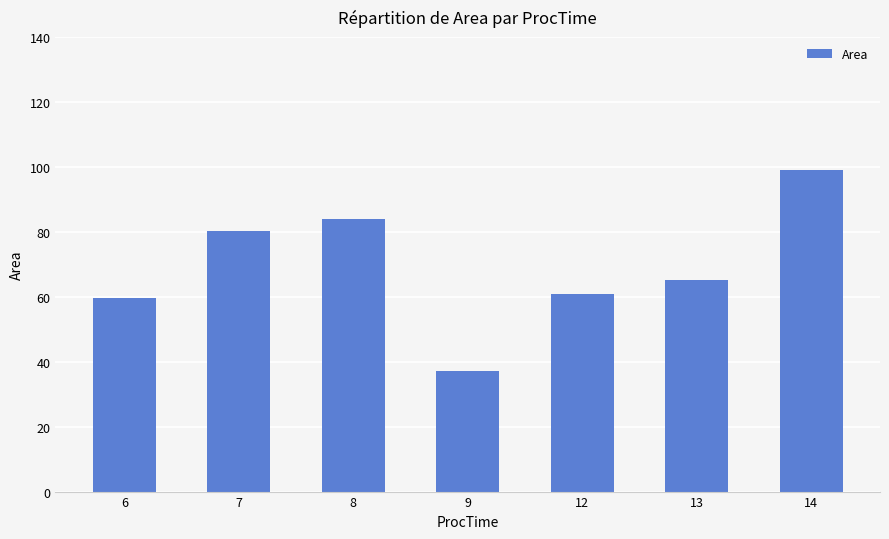

Rank the categories by value from highest to lowest.

14, 8, 7, 13, 12, 6, 9